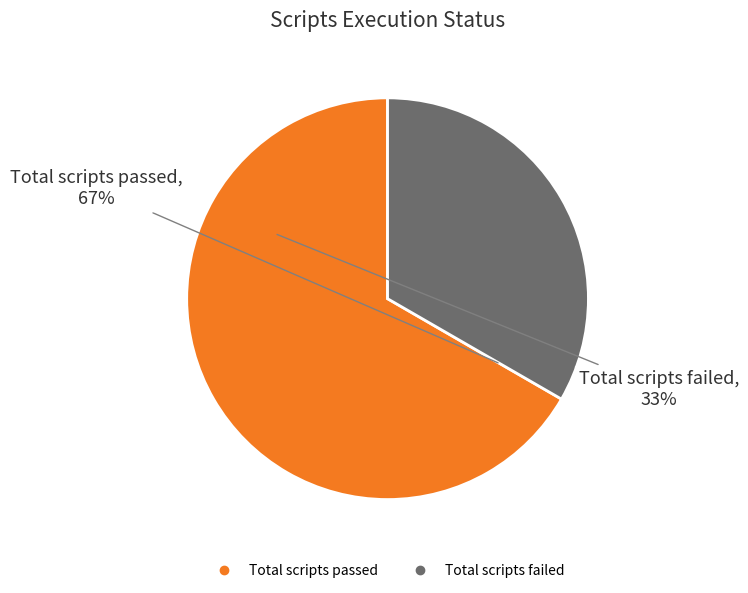

Between Total scripts failed and Total scripts passed, which is larger?

Total scripts passed